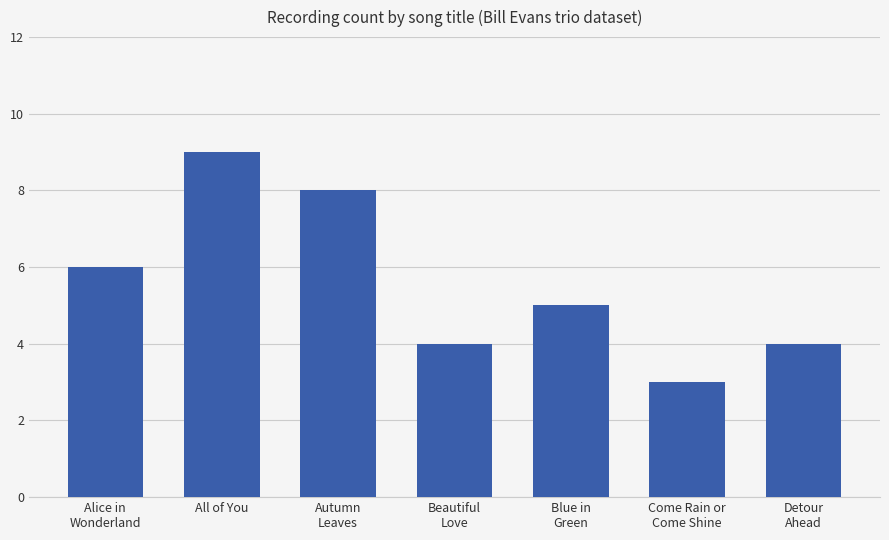

How many data points are less than 5?

3